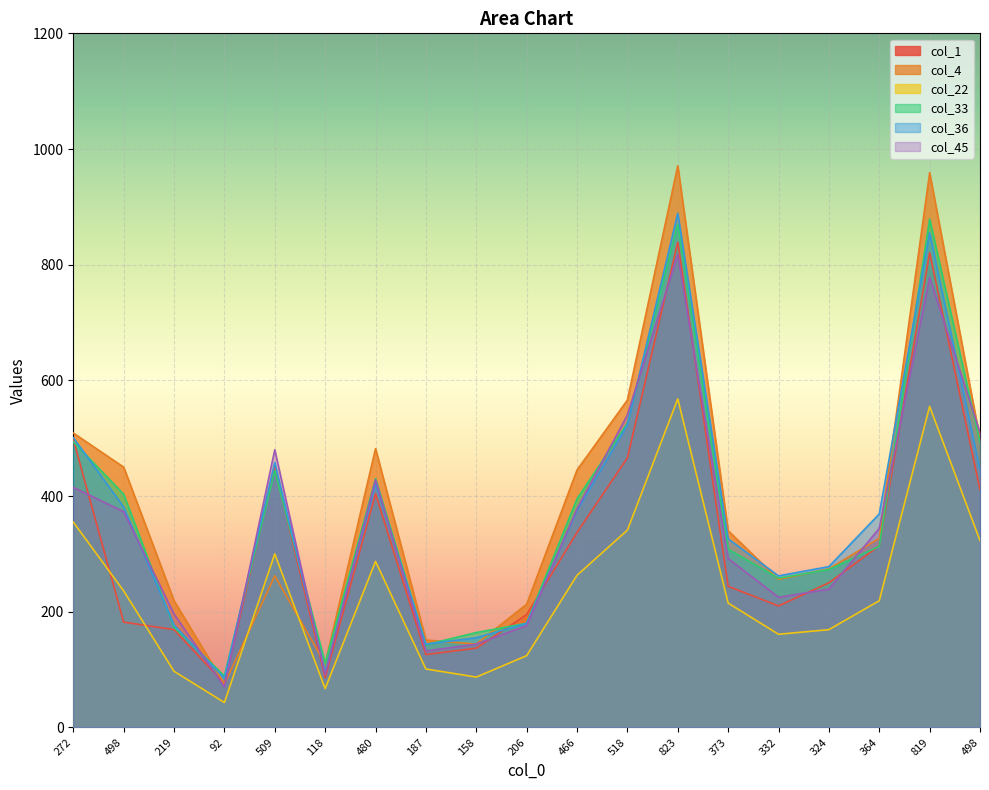

What is the average value of the col_1 series?

327